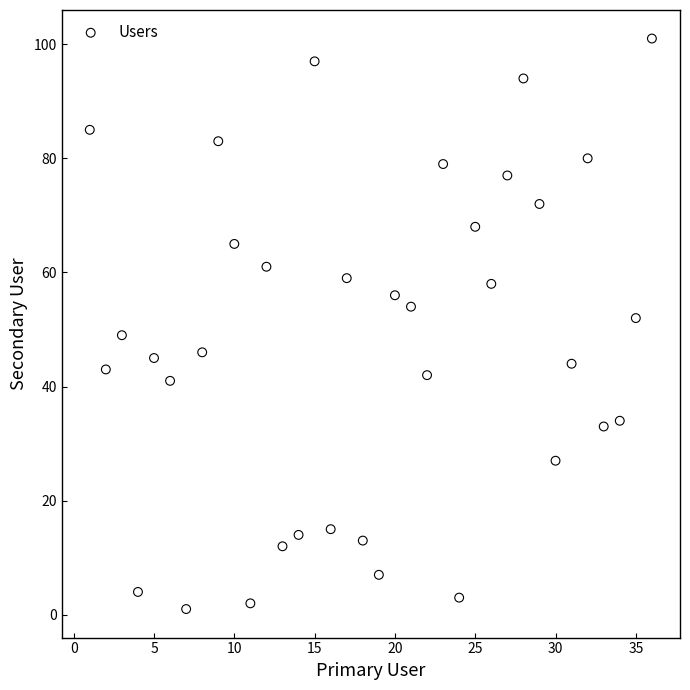

What is the range of X values (max minus min)?

35